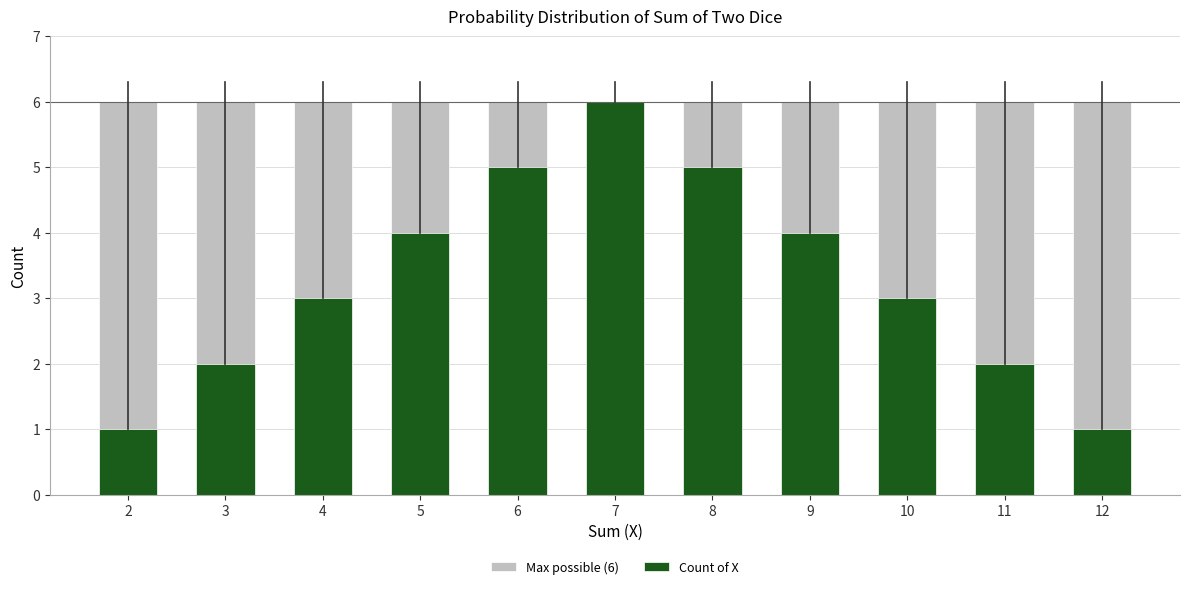

What is the approximate value of Count of X at 4?

3